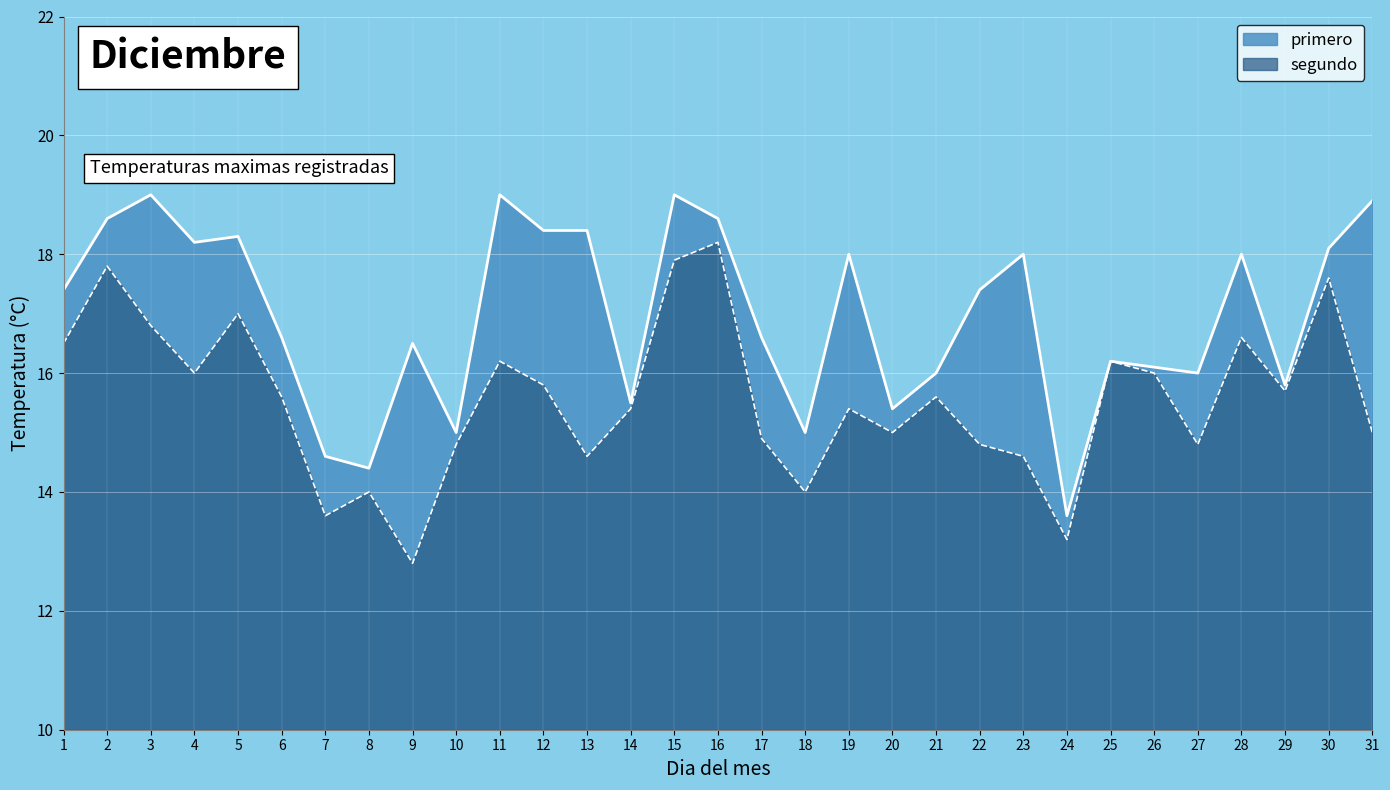

True or false: segundo has a value of 16.8 at 3.

True